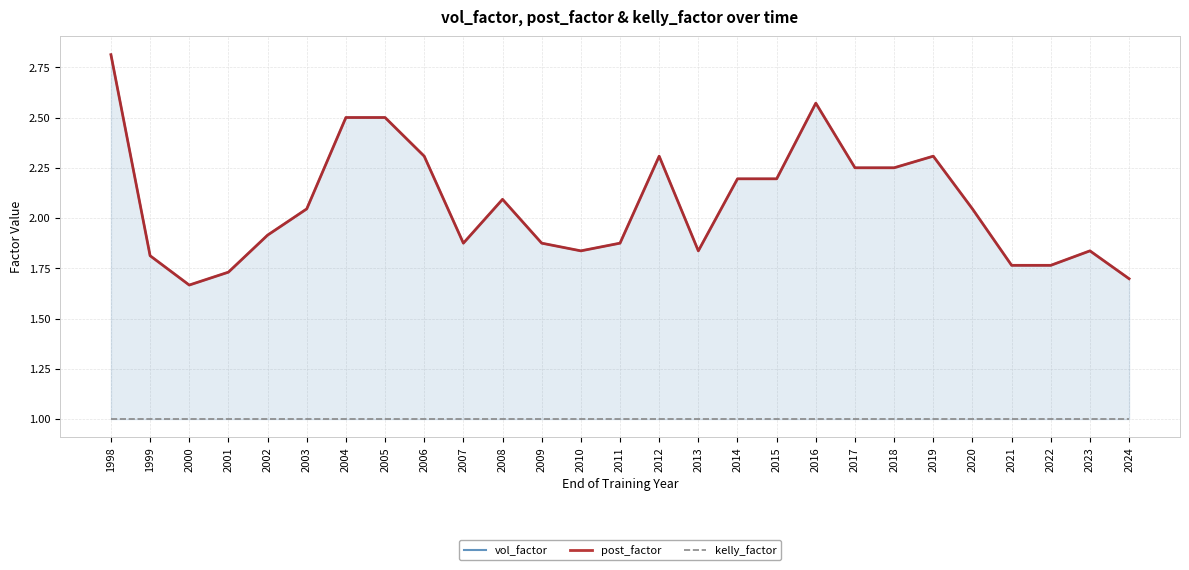

The value of vol_factor at 2024 is 0.4. True or false?

False